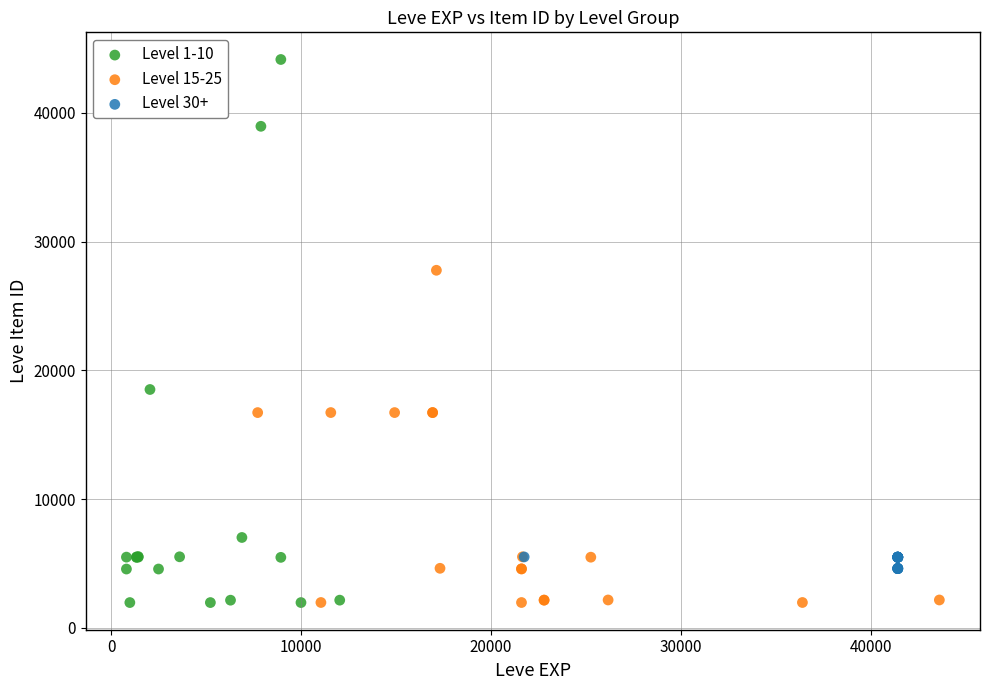

Which series reaches the maximum Y coordinate?

Level 1-10